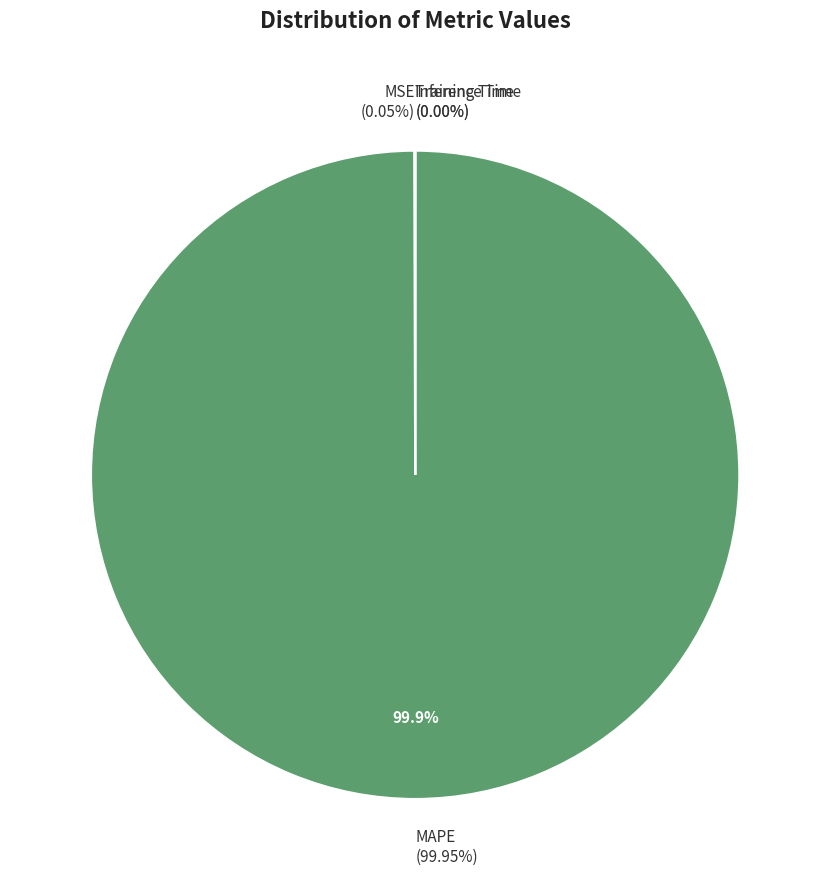

To the nearest percent, what is the difference between the largest and smallest slice percentages?

100%